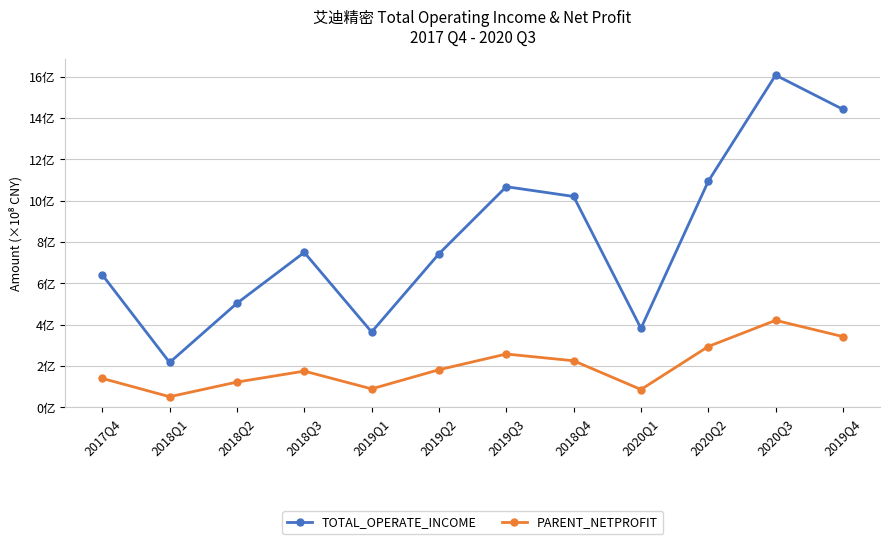

At which label does TOTAL_OPERATE_INCOME first exceed 7?

2018Q3